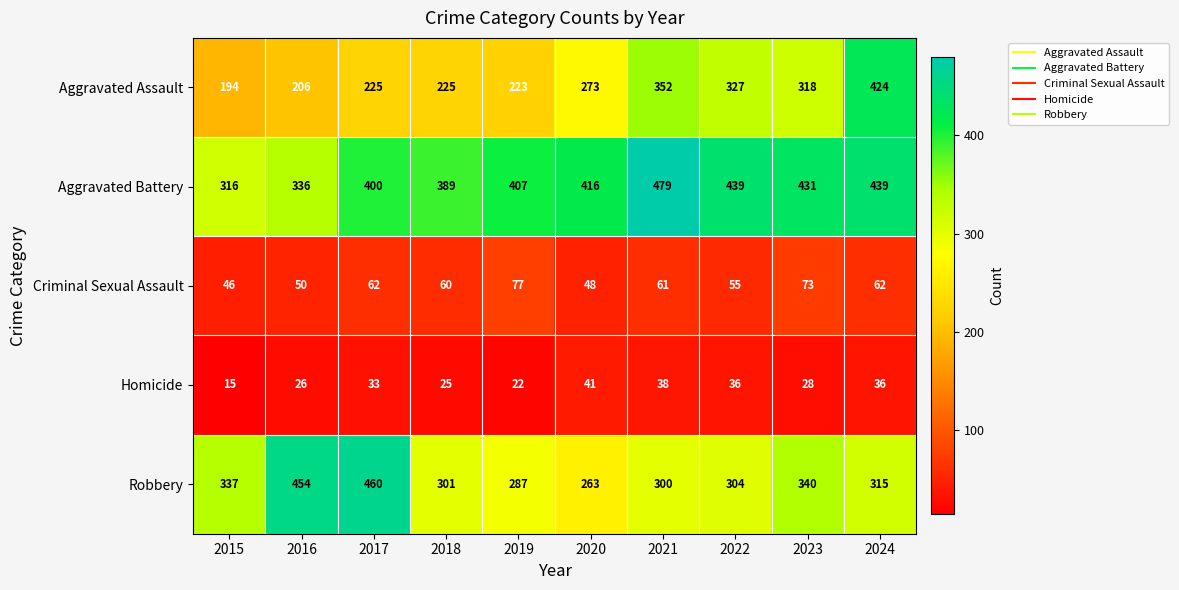

How many data points does each series have?

10